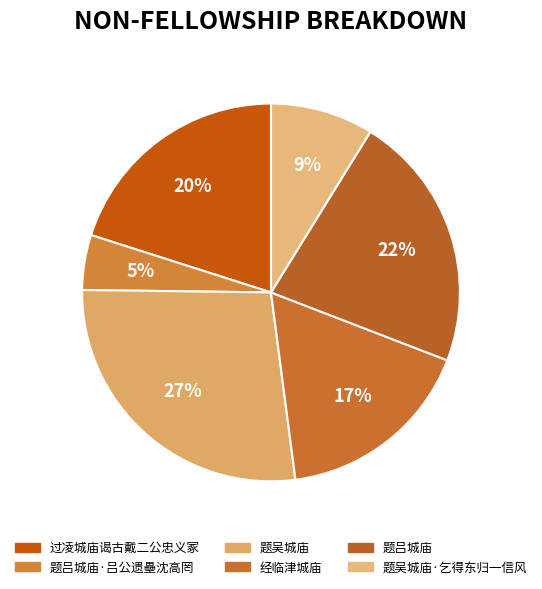

Rank the categories by value from highest to lowest.

题吴城庙, 题吕城庙, 过凌城庙谒古戴二公忠义冢, 经临津城庙, 题吴城庙·乞得东归一信风, 题吕城庙·吕公遗壘沈高罔